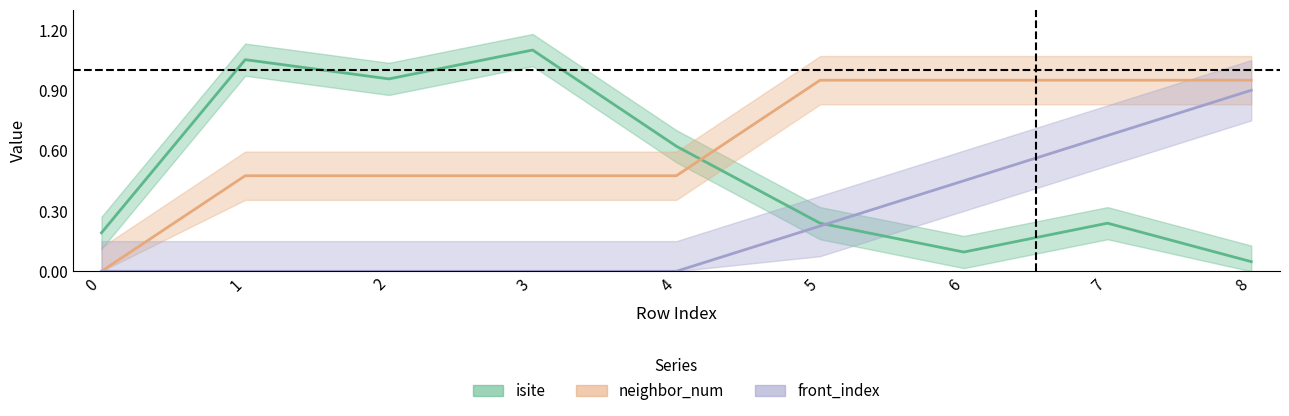

What is the difference between the front_index values at 4 and 6?

0.5